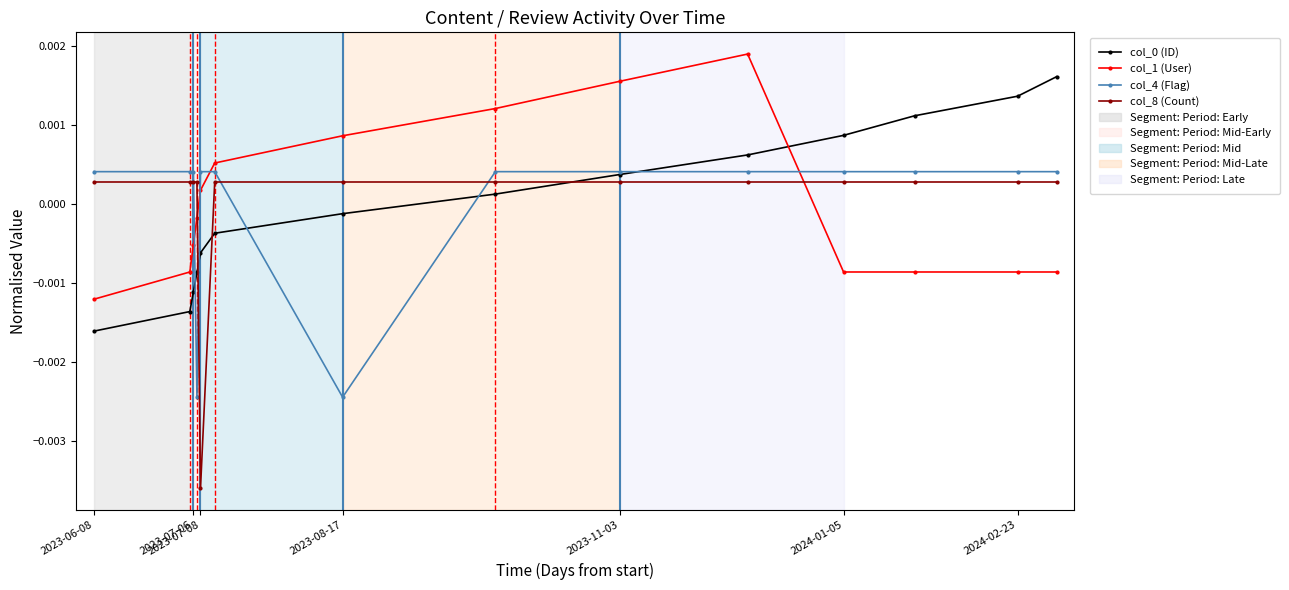

How many distinct data groups are displayed?

4